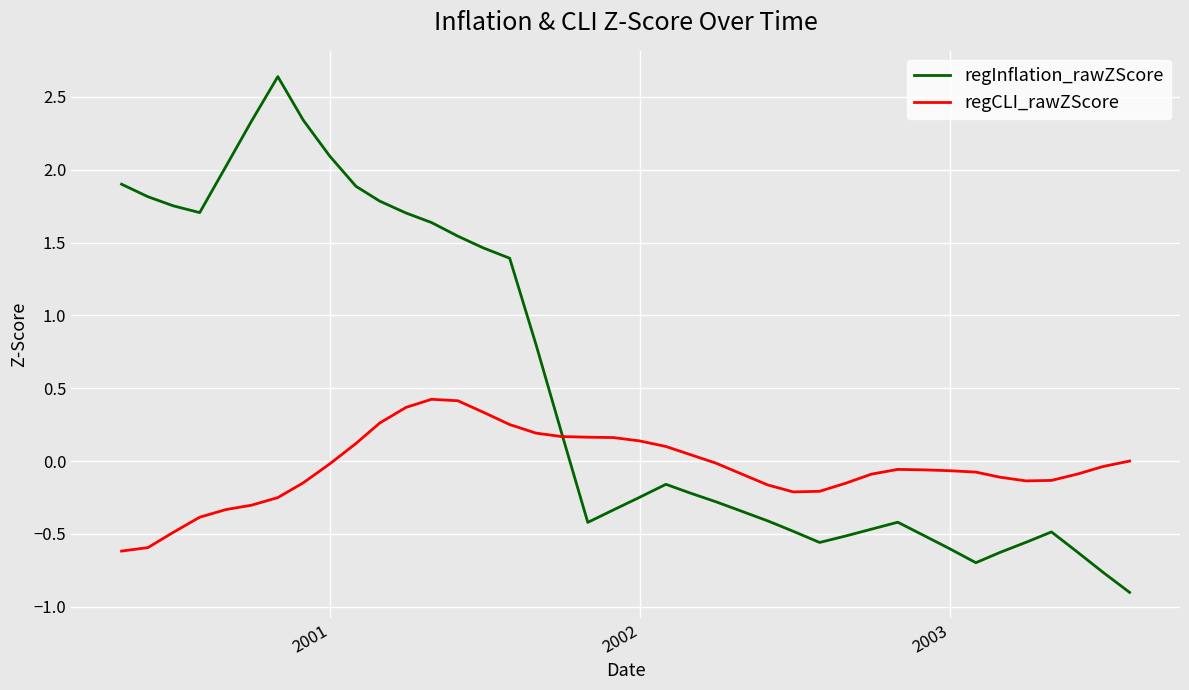

List the series in order of their overall mean, lowest first.

regCLI_rawZScore, regInflation_rawZScore